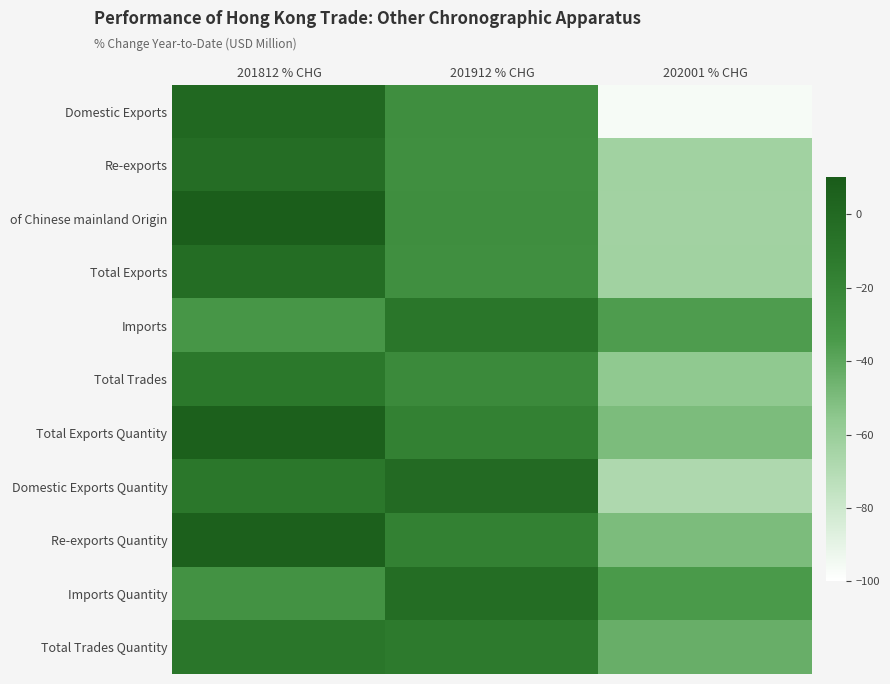

Reading left to right, list all the values displayed in this chart.

Domestic Exports: 201812 % CHG=0.7	201912 % CHG=-26.3	202001 % CHG=-96.4
Re-exports: 201812 % CHG=-2.9	201912 % CHG=-26.7	202001 % CHG=-62.8
of Chinese mainland Origin: 201812 % CHG=7.8	201912 % CHG=-26.3	202001 % CHG=-63.1
Total Exports: 201812 % CHG=-2.9	201912 % CHG=-26.7	202001 % CHG=-62.9
Imports: 201812 % CHG=-32.0	201912 % CHG=-9.4	202001 % CHG=-35.4
Total Trades: 201812 % CHG=-10.8	201912 % CHG=-23.2	202001 % CHG=-56.0
Total Exports Quantity: 201812 % CHG=6.3	201912 % CHG=-17.2	202001 % CHG=-50.0
Domestic Exports Quantity: 201812 % CHG=-10.6	201912 % CHG=-0.9	202001 % CHG=-67.9
Re-exports Quantity: 201812 % CHG=6.4	201912 % CHG=-17.3	202001 % CHG=-50.0
Imports Quantity: 201812 % CHG=-28.8	201912 % CHG=-2.5	202001 % CHG=-33.9
Total Trades Quantity: 201812 % CHG=-9.3	201912 % CHG=-12.1	202001 % CHG=-43.7